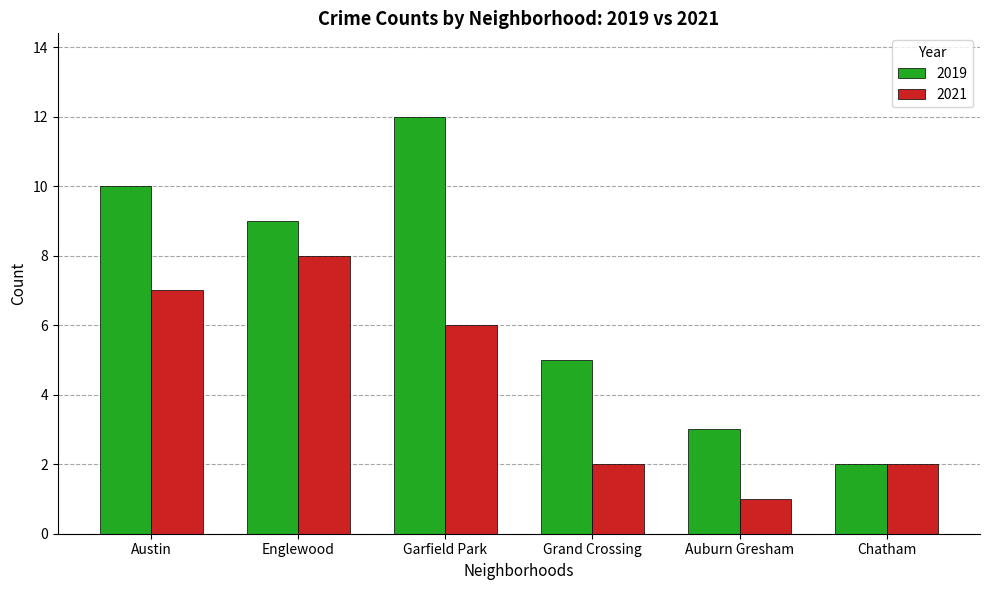

What is the difference between the maximum and minimum values in the 2021 series?

7